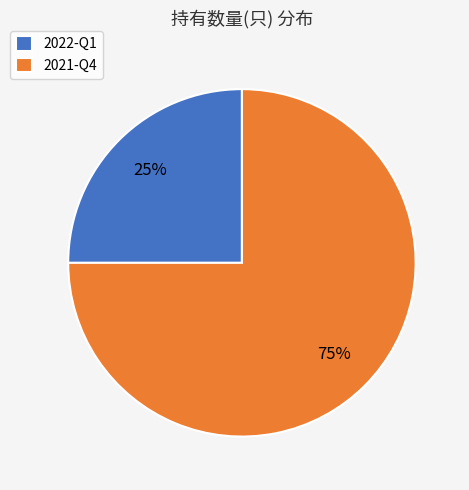

Count the number of slices in the pie.

2